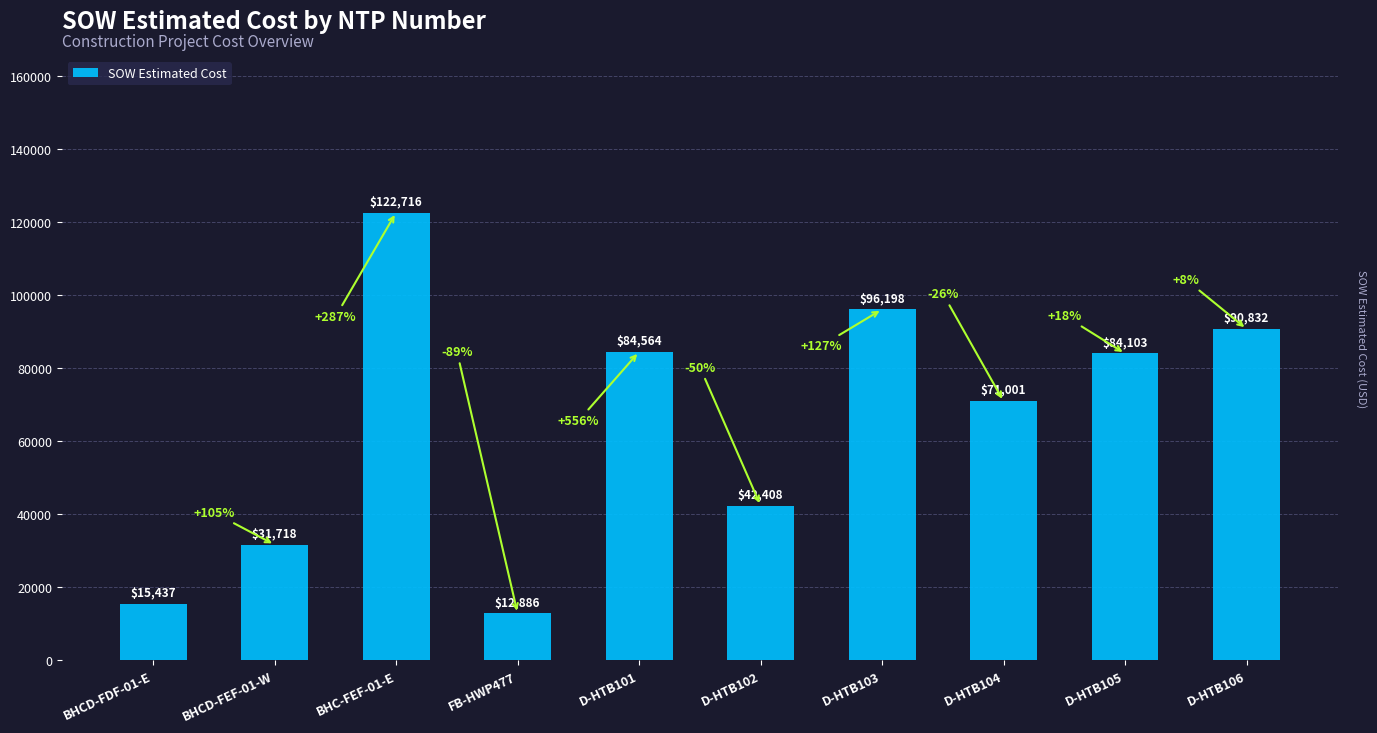

What is the minimum value shown in the chart?

12886.4